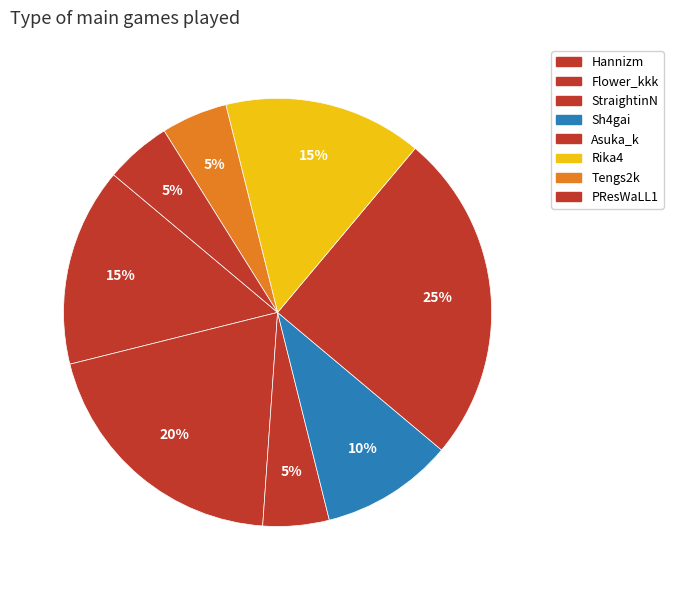

Count the number of slices in the pie.

8